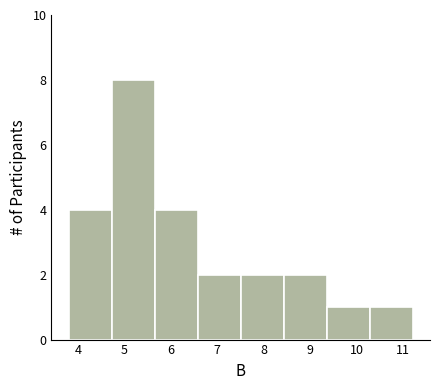

Reading left to right, list every bar in this chart as the range it spans on the x-axis followed by its height. Neither the bar edges nor the heights are printed on the chart, so give them approximately, as read against the axes.

3.8 to 4.7: 4
4.7 to 5.7: 8
5.7 to 6.6: 4
6.6 to 7.5: 2
7.5 to 8.4: 2
8.4 to 9.4: 2
9.4 to 10.3: 1
10.3 to 11.2: 1